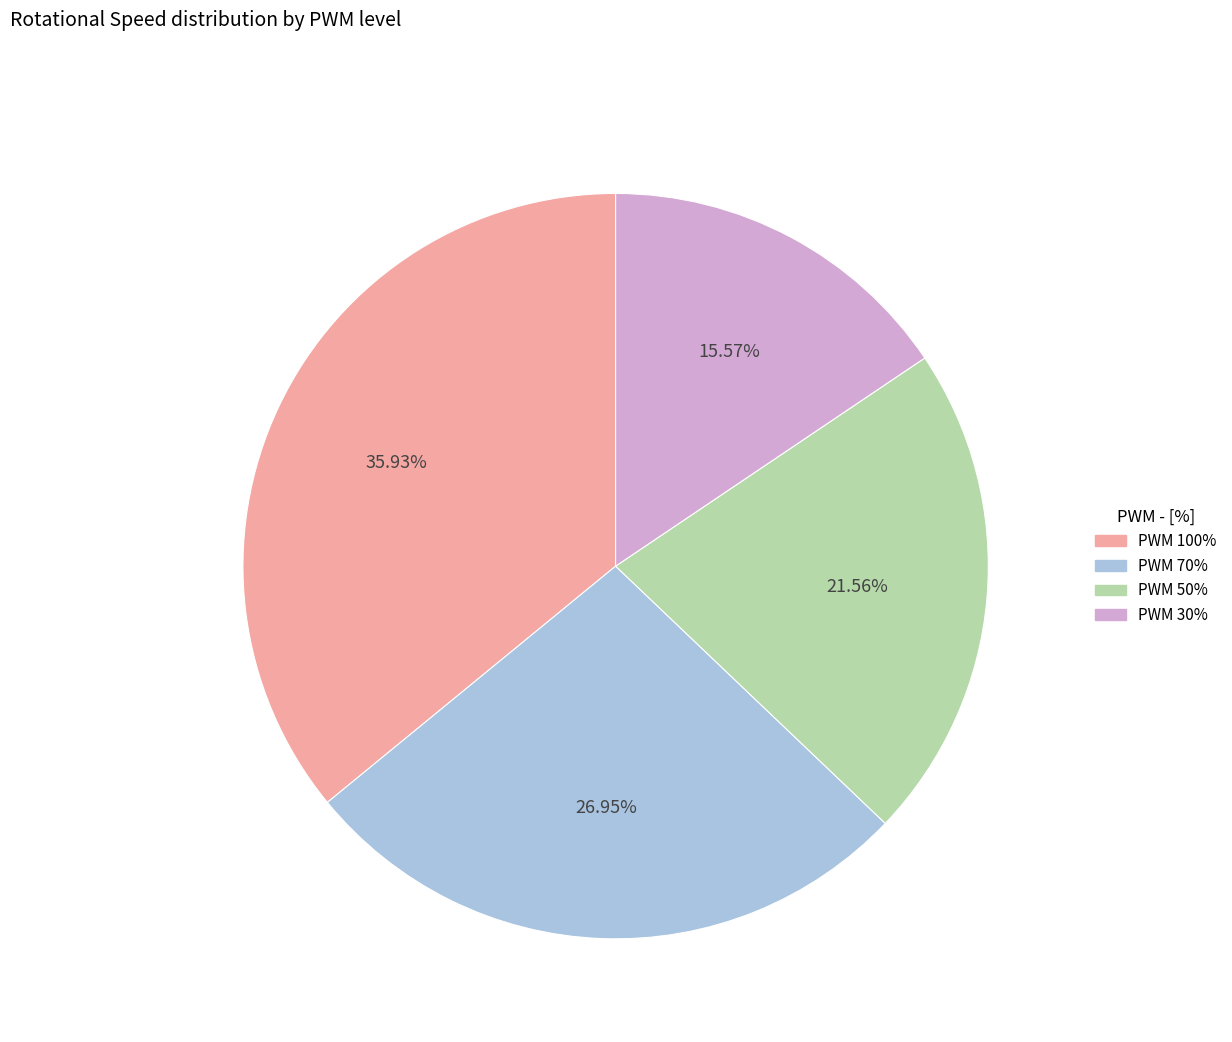

What is the largest slice in the pie chart?

PWM 100%